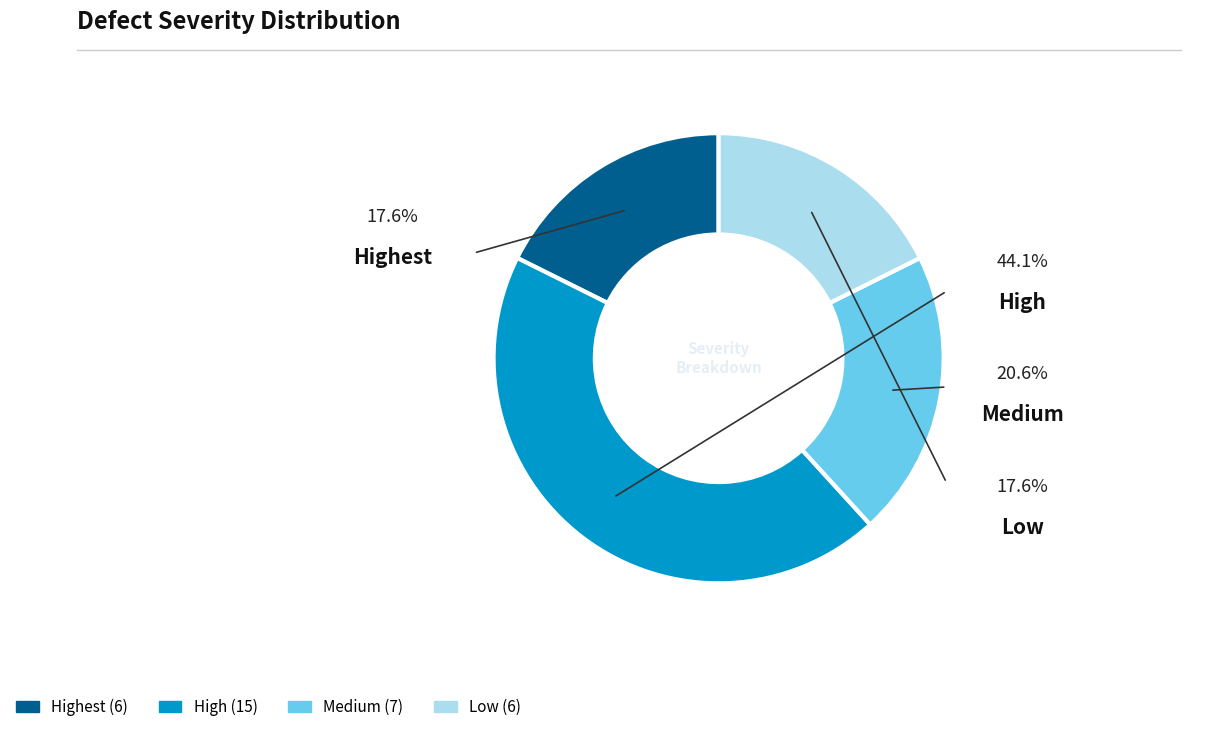

Is there a majority slice in this chart?

No